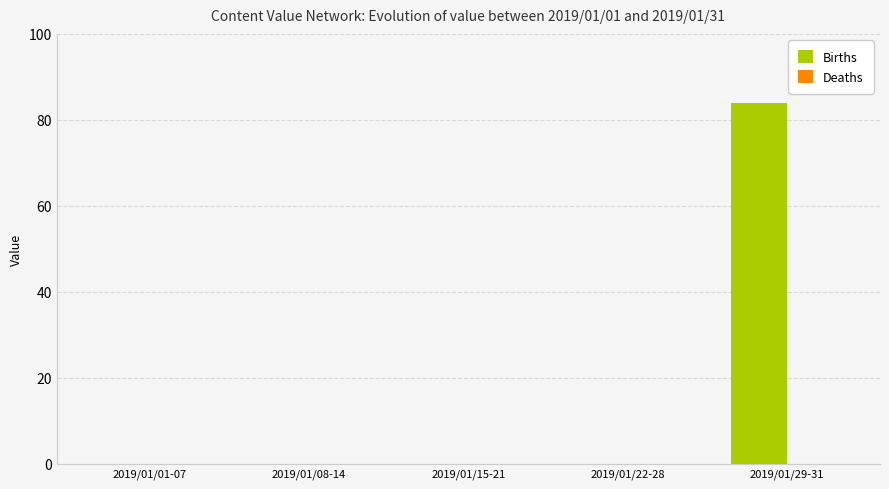

Is it true that the value at 2019/01/01-07 is -30?

False